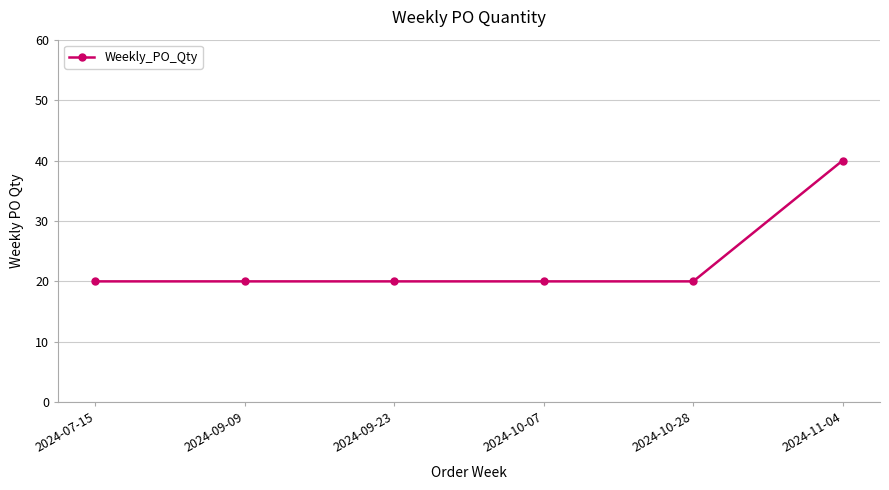

The chart shows a value of 40 at 2024-11-04. True or false?

True